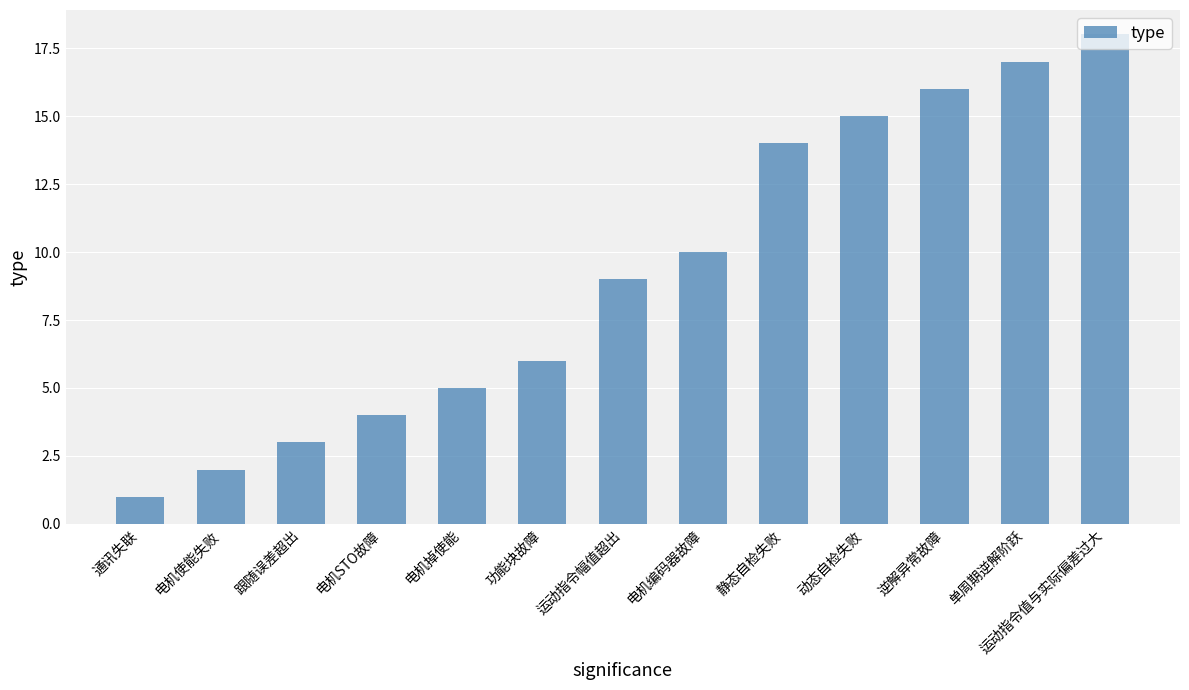

How many series are shown in this chart?

1